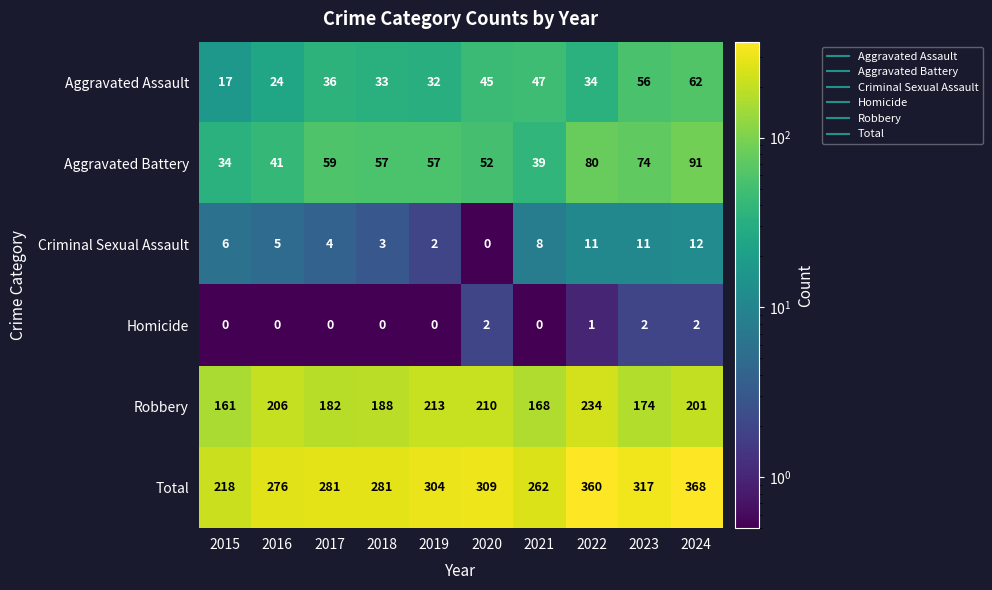

What value does the Total series have at 2023, to the nearest 10?

320